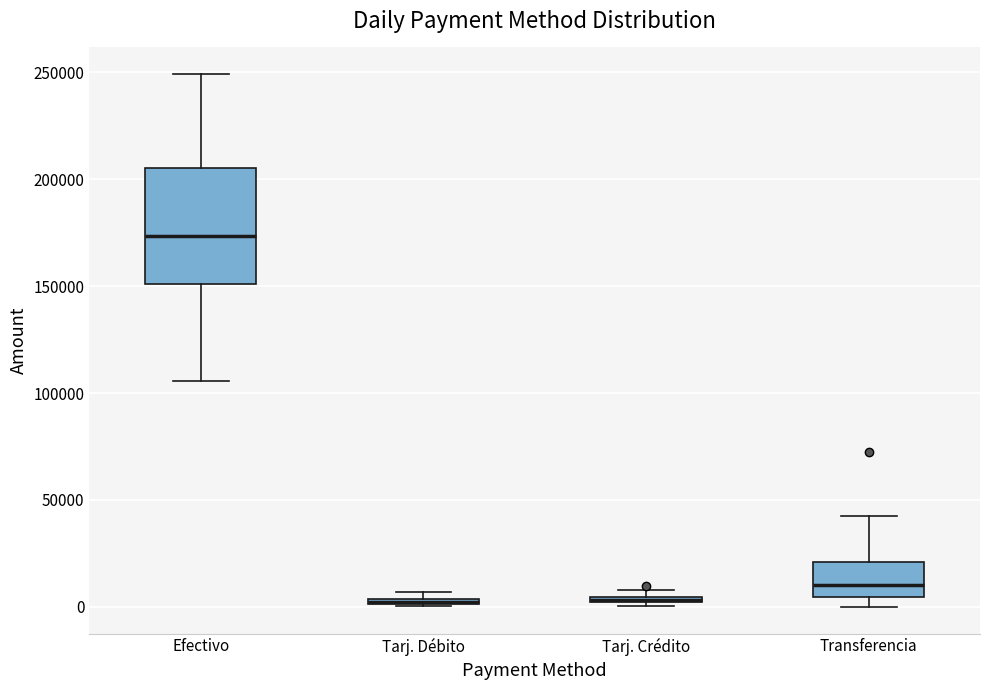

Comparing the boxes themselves (not the whiskers), which one is the tallest?

Efectivo